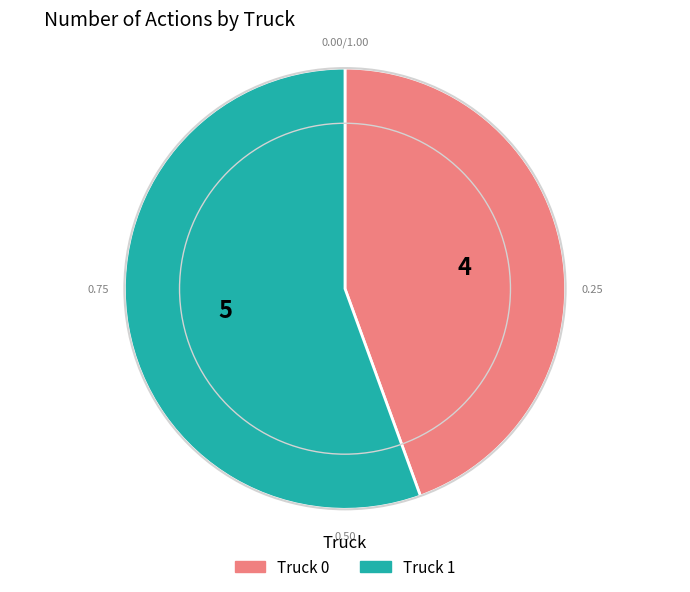

Between Truck 1 and Truck 0, which is larger?

Truck 1